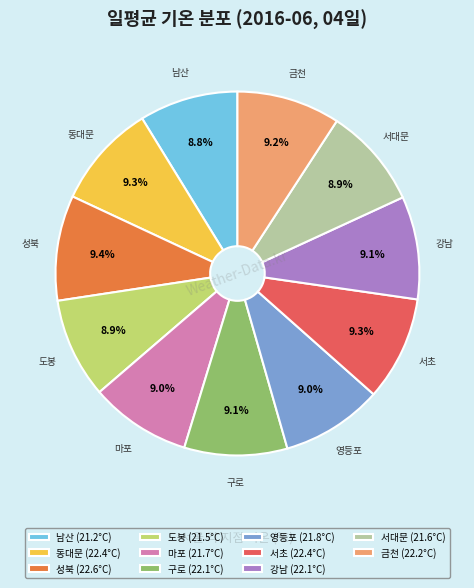

The 서대문 slice represents 15% of the pie. True or false?

False